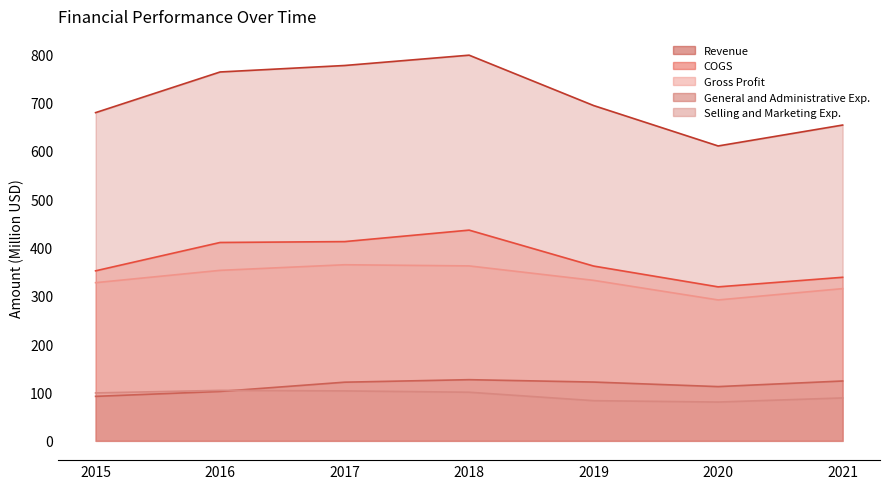

Which series has the widest spread of values?

Revenue